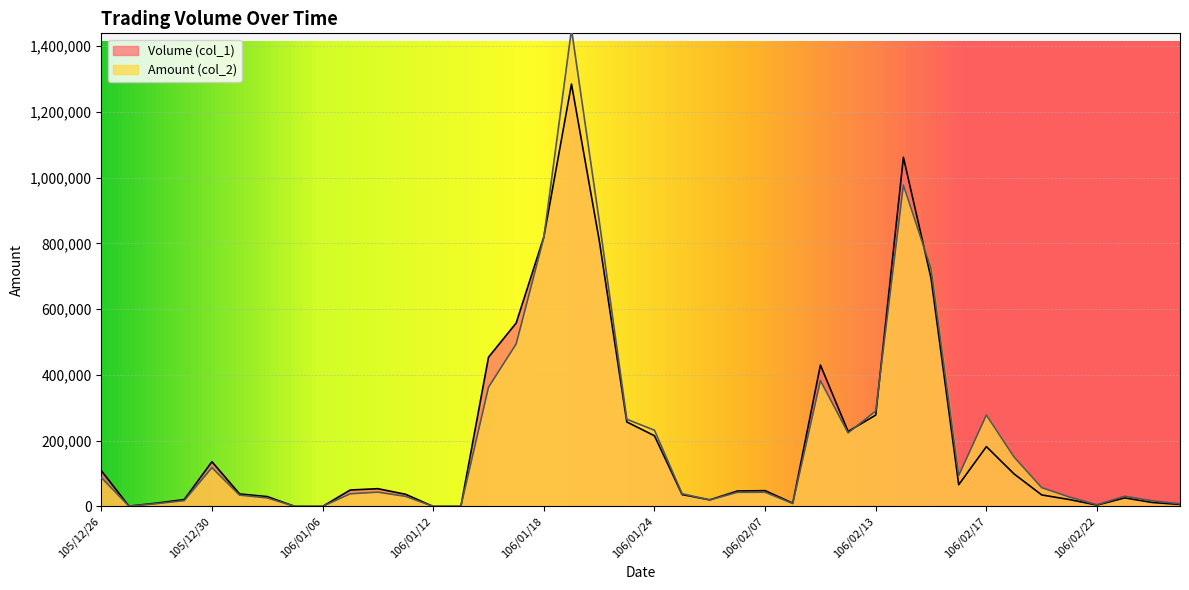

Where is the first local minimum for Volume (col_1)?

105/12/27